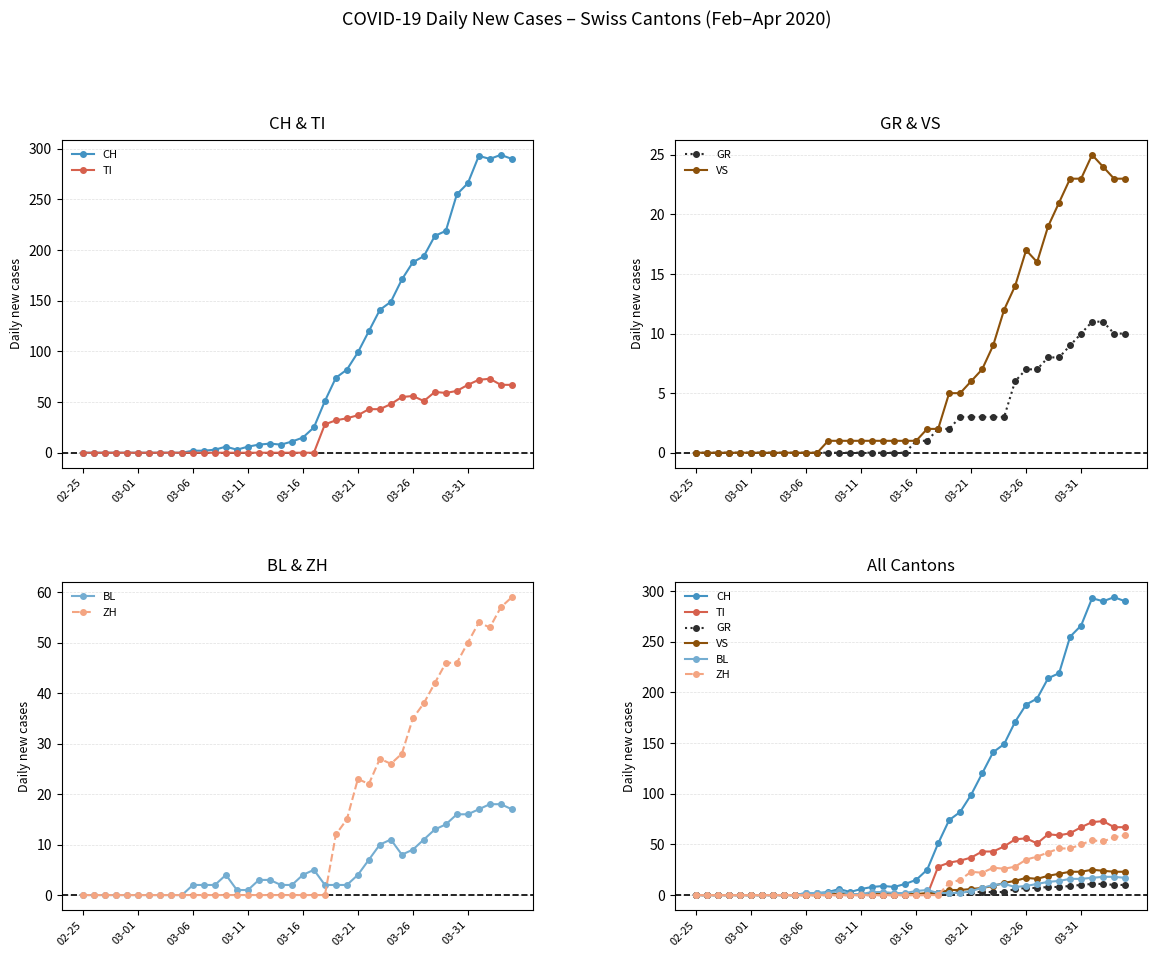

What are all the series names shown in the legend?

CH, TI, GR, VS, BL, ZH